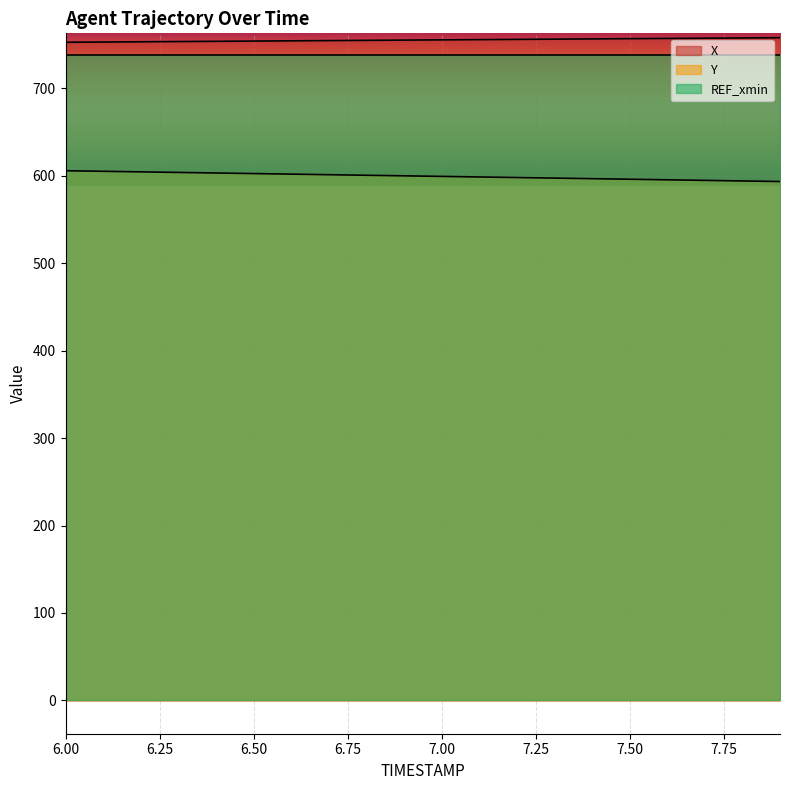

What is the label of the 6th point from the left?

6.5